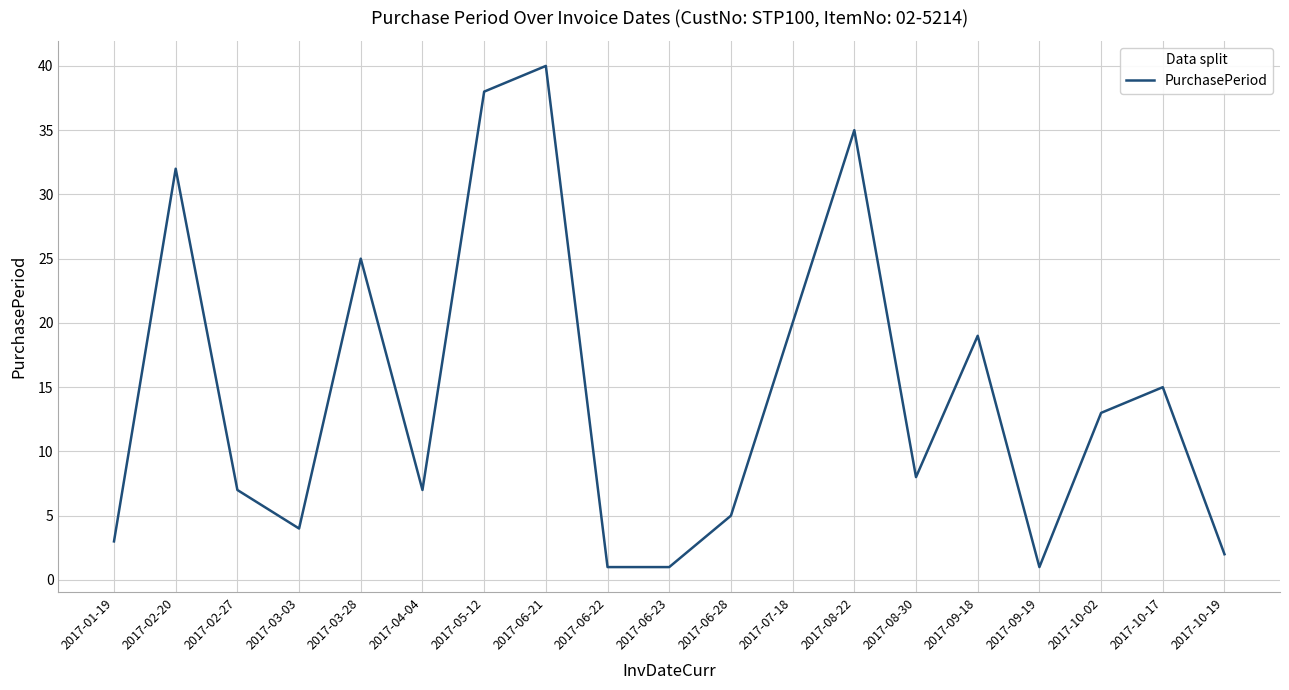

What is the difference between the values at 2017-09-19 and 2017-05-12?

37